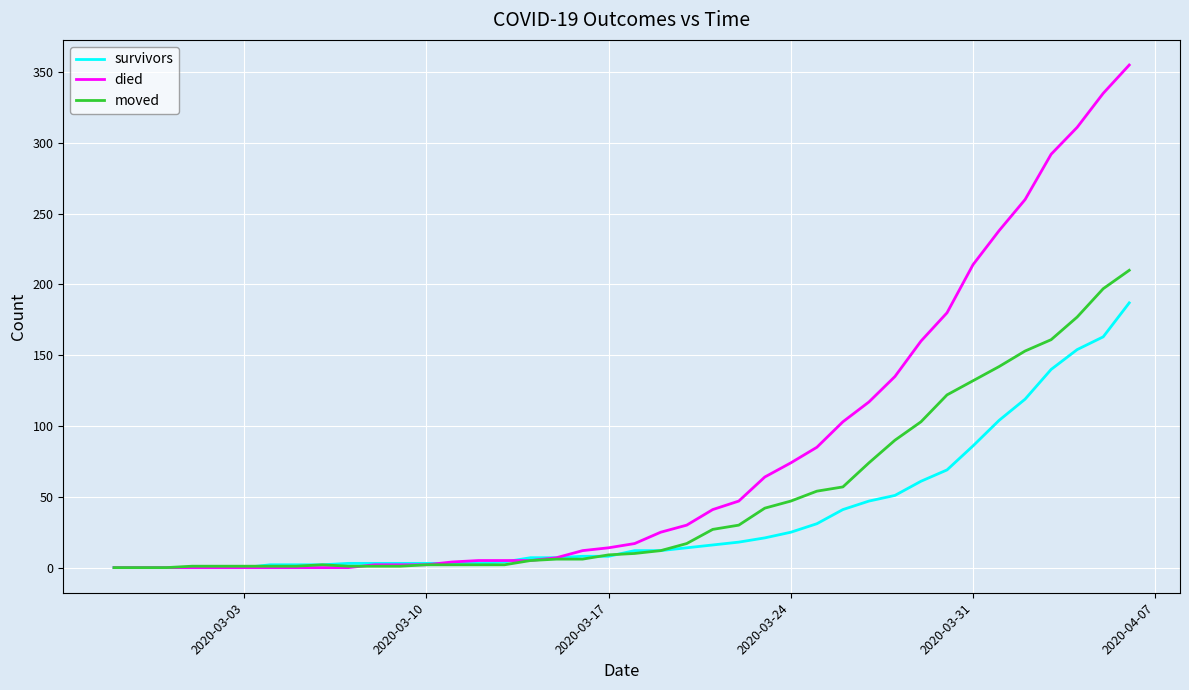

What is the average value of the died series?

79